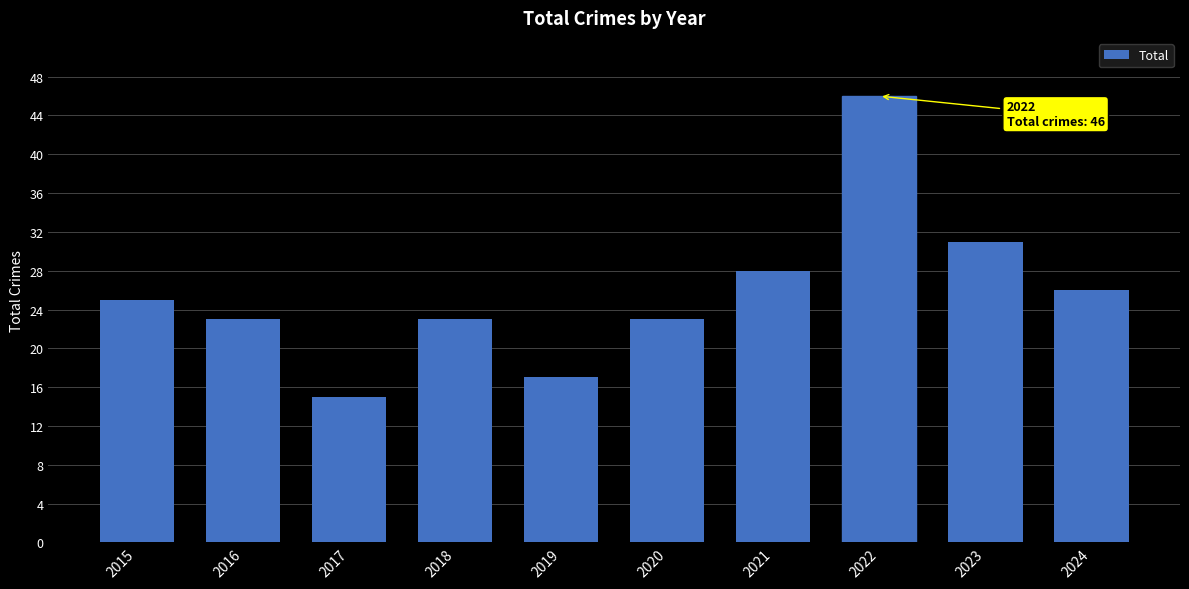

Which has a higher value, 2023 or 2020?

2023